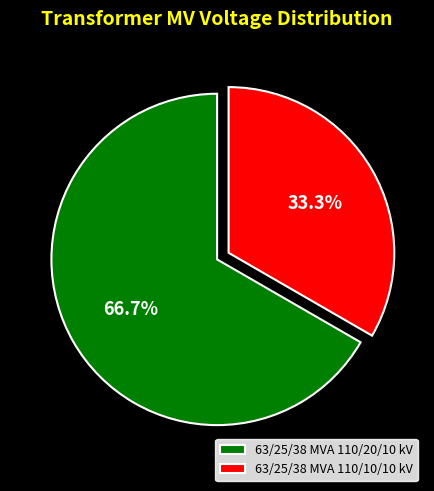

What is the majority slice?

63/25/38 MVA 110/20/10 kV